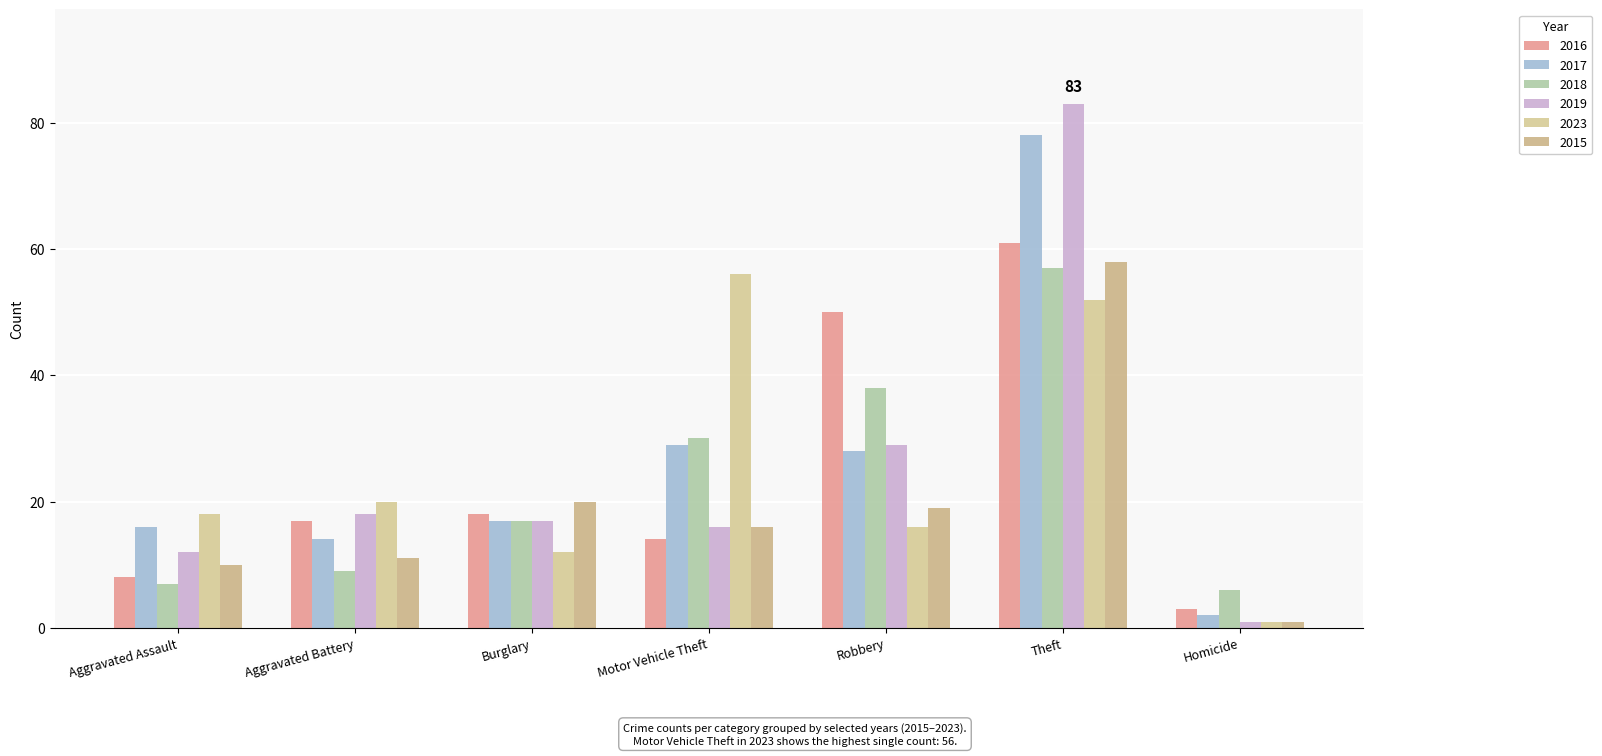

Reading left to right, transcribe all the data shown in this chart.

2016: Aggravated Assault=8	Aggravated Battery=17	Burglary=18	Motor Vehicle Theft=14	Robbery=50	Theft=61	Homicide=3
2017: Aggravated Assault=16	Aggravated Battery=14	Burglary=17	Motor Vehicle Theft=29	Robbery=28	Theft=78	Homicide=2
2018: Aggravated Assault=7	Aggravated Battery=9	Burglary=17	Motor Vehicle Theft=30	Robbery=38	Theft=57	Homicide=6
2019: Aggravated Assault=12	Aggravated Battery=18	Burglary=17	Motor Vehicle Theft=16	Robbery=29	Theft=83	Homicide=1
2023: Aggravated Assault=18	Aggravated Battery=20	Burglary=12	Motor Vehicle Theft=56	Robbery=16	Theft=52	Homicide=1
2015: Aggravated Assault=10	Aggravated Battery=11	Burglary=20	Motor Vehicle Theft=16	Robbery=19	Theft=58	Homicide=1